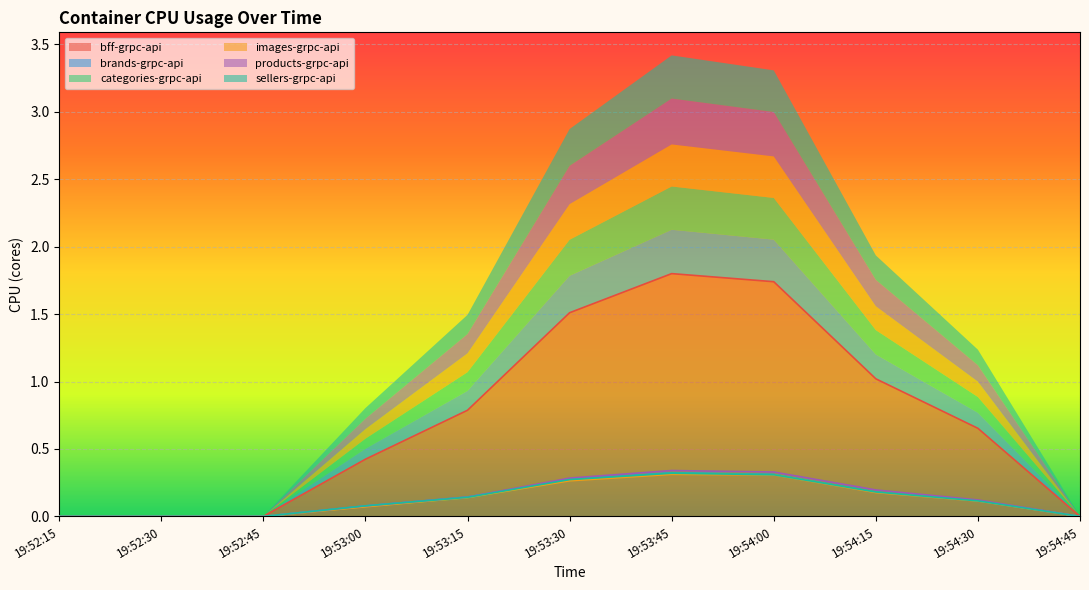

What is the greatest value displayed?

1.8